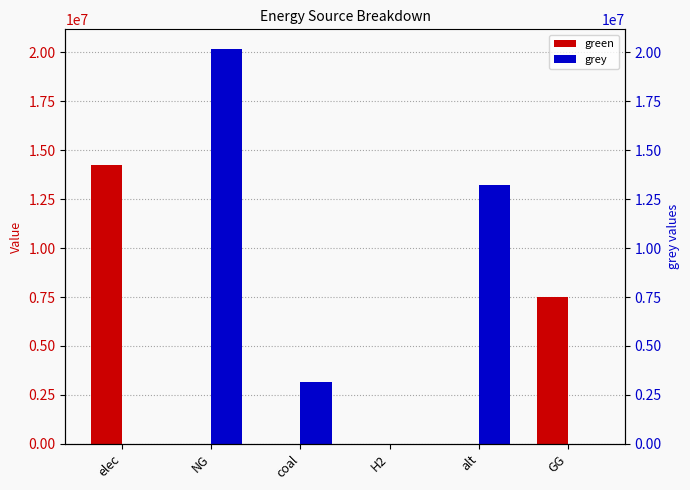

At coal, list the series in order from smallest to largest.

green, grey